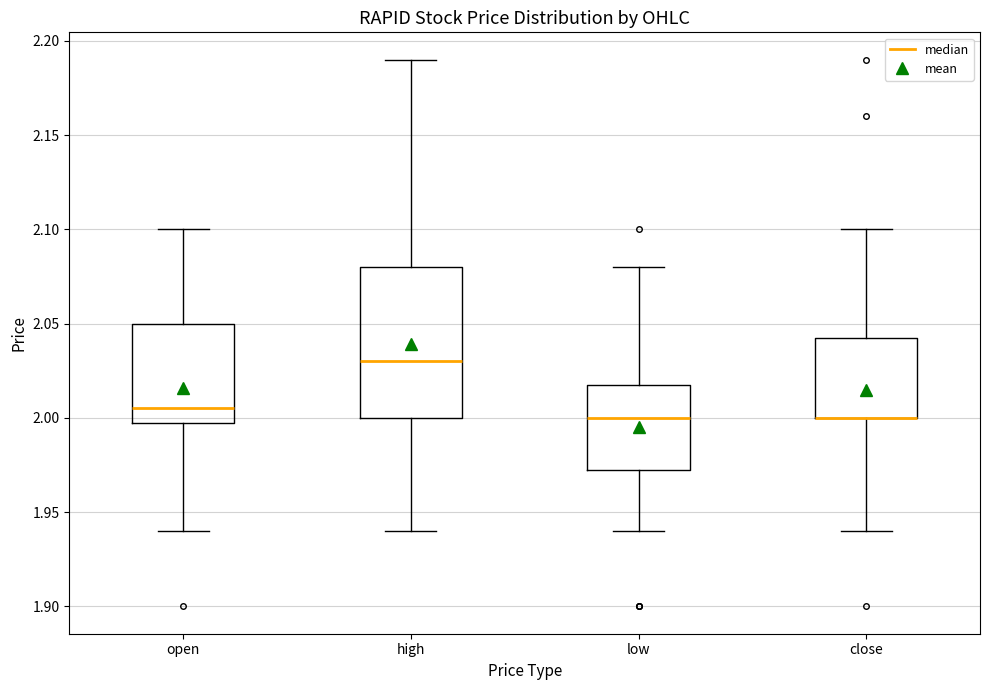

Where is the upper edge of the box for close on the y-axis? The values are not printed on the chart, so give them approximately, as read against the axis.

2.045